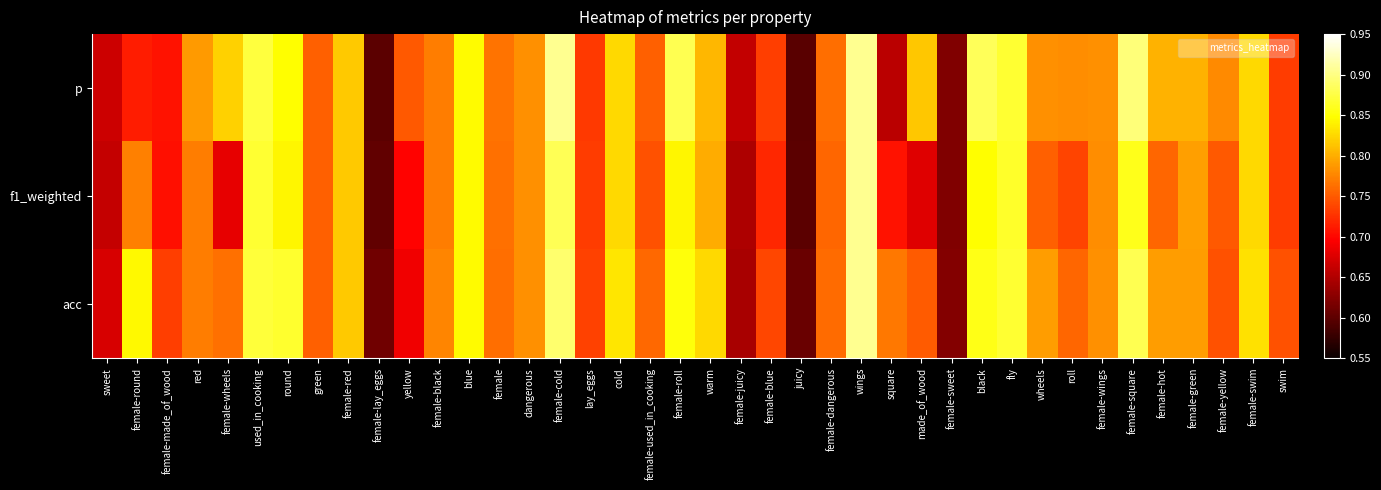

How many series are shown in this chart?

3